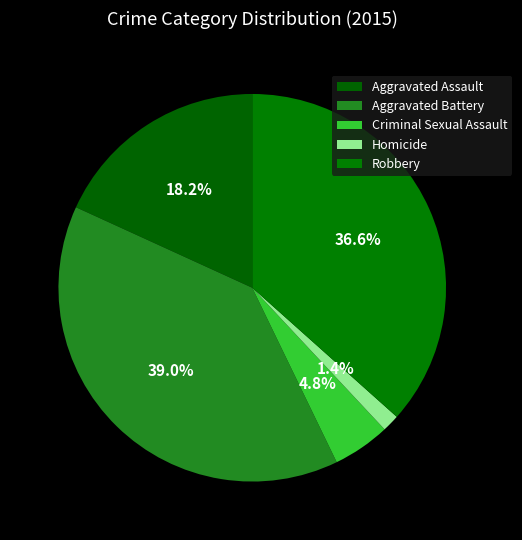

What percentage is the Robbery slice, to the nearest percent?

37%